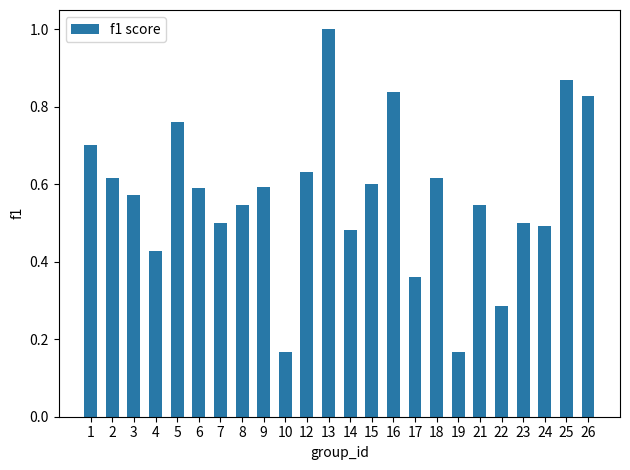

What is the change in value from 16 to 17?

-0.5